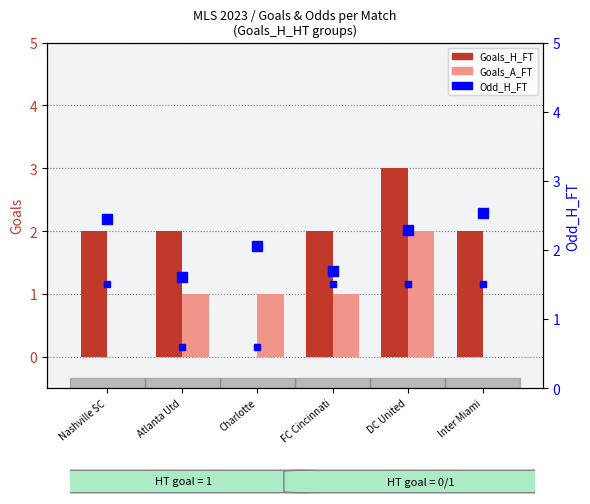

Rank the series by their average value, from lowest to highest.

Goals_A_FT, Goals_H_FT, Odd_H_FT